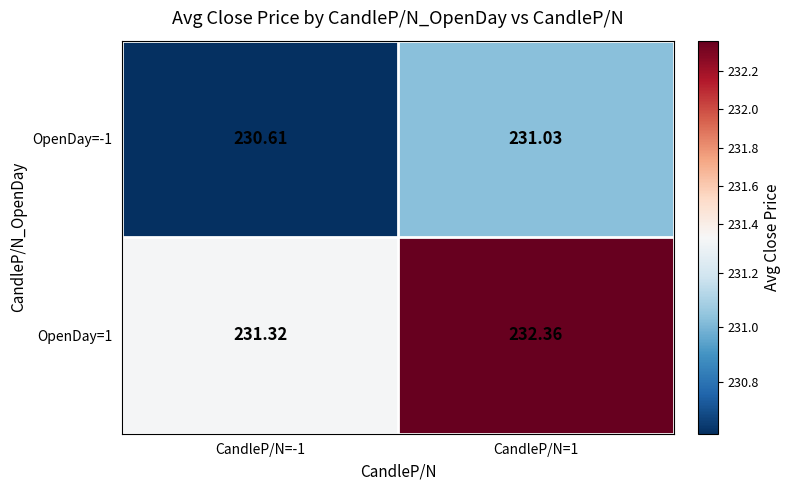

How many categories are shown in the chart?

2